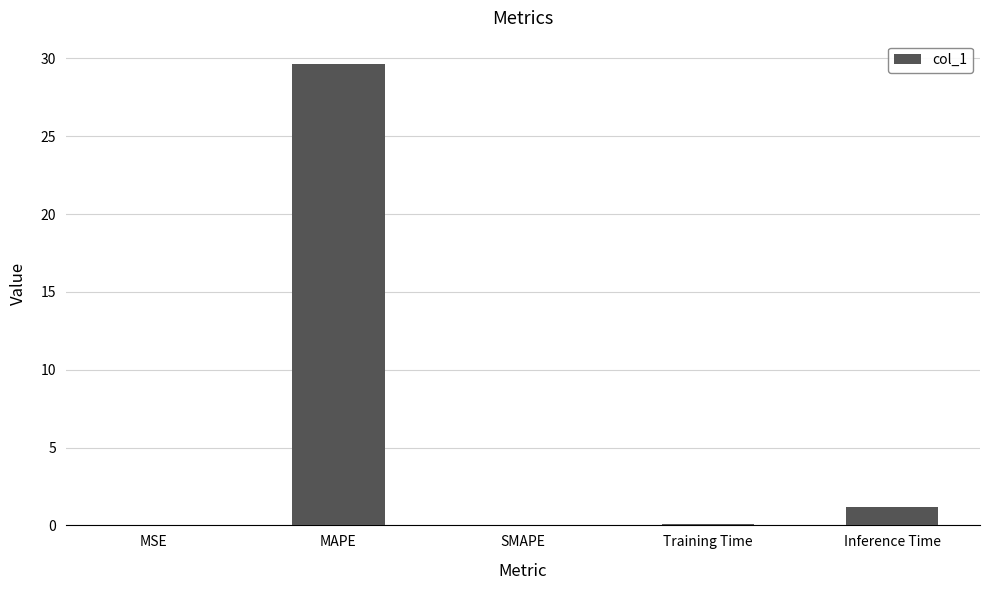

Which label corresponds to the largest value in the chart?

MAPE